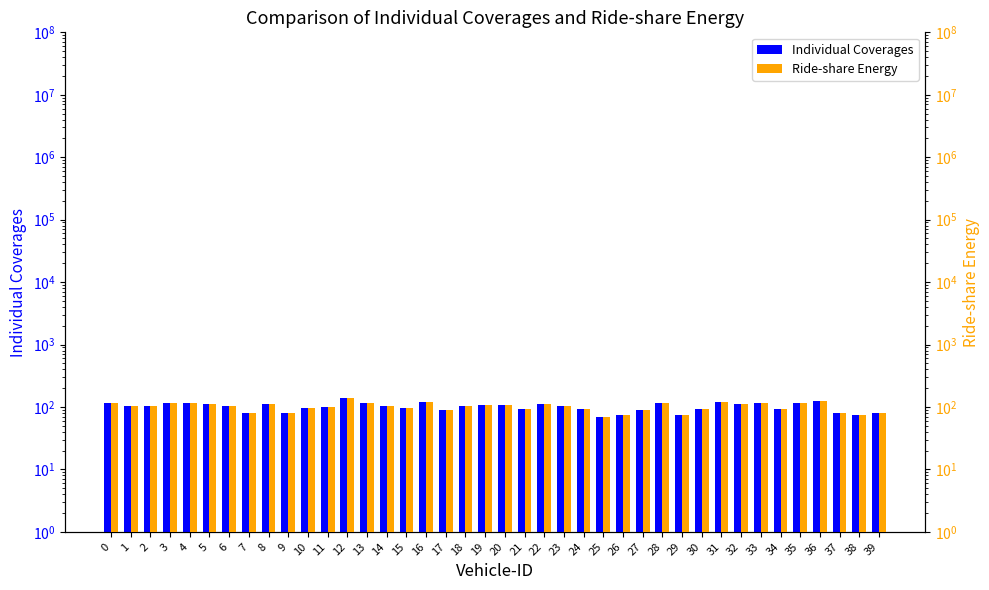

Which series has the largest total across all categories?

Individual Coverages